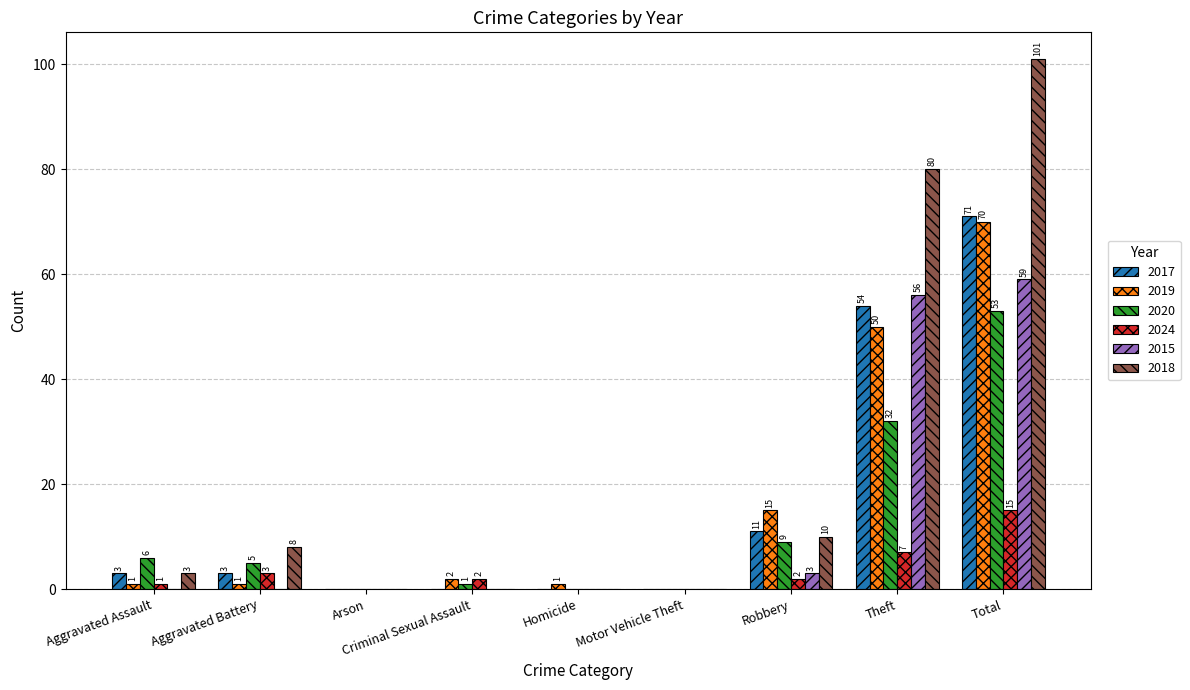

Between Aggravated Battery and Homicide, which series saw the biggest shift?

2018